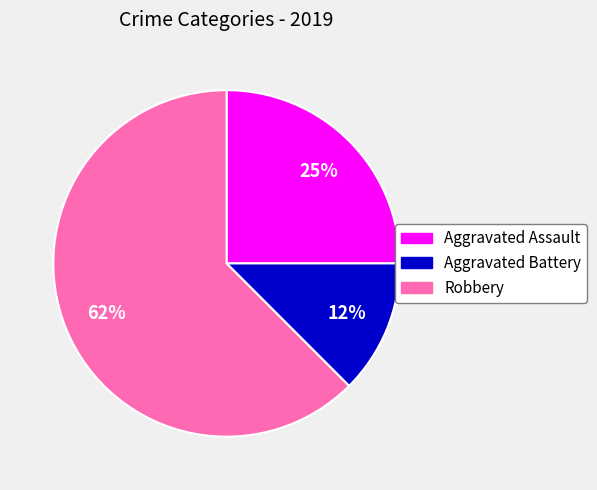

To the nearest percent, what percentage of the pie is Aggravated Assault?

25%